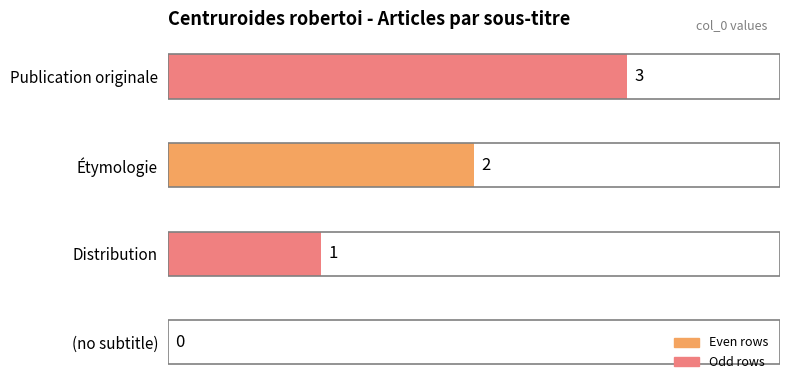

How many positive values are there?

3